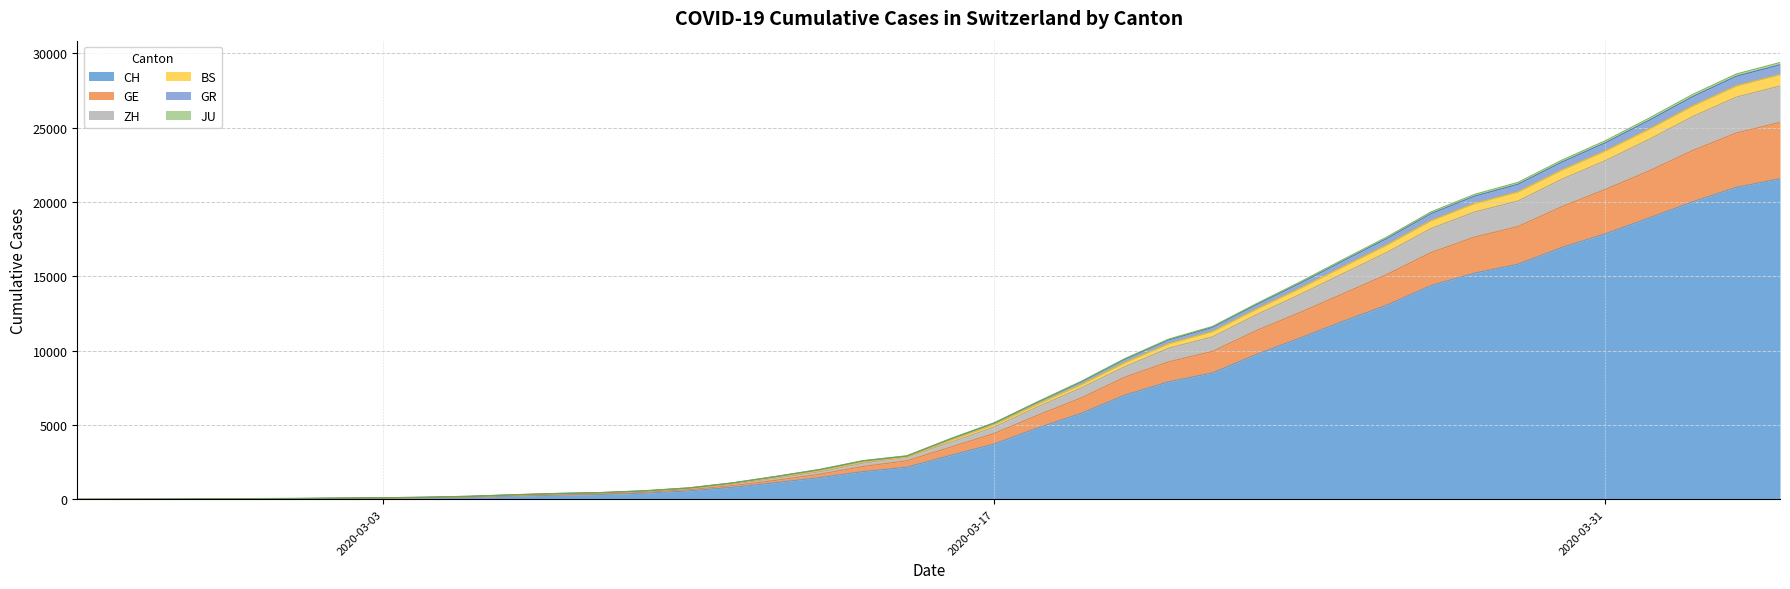

Which category has the lowest value in the JU series?

2020-02-25